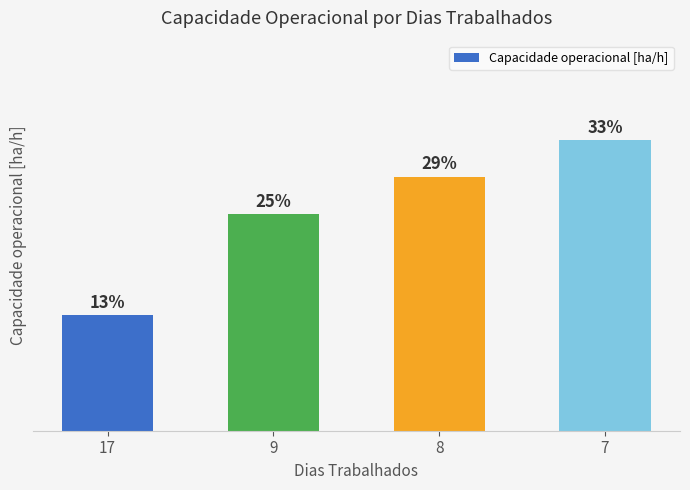

Does the chart contain any negative values?

No